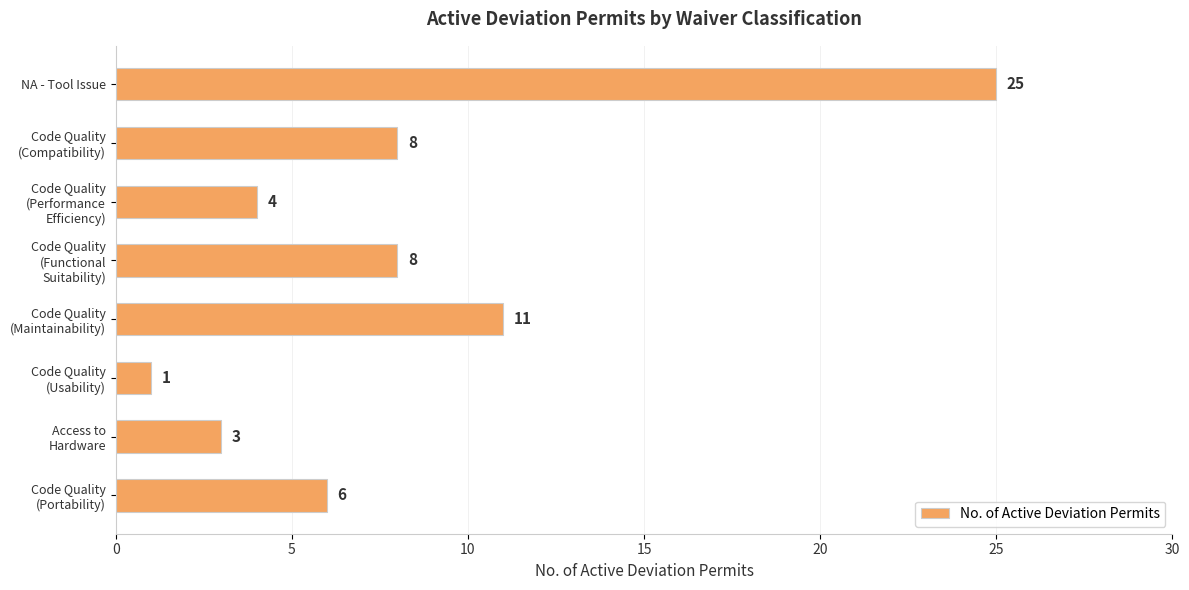

The value at NA - Tool Issue is 25. True or false?

True